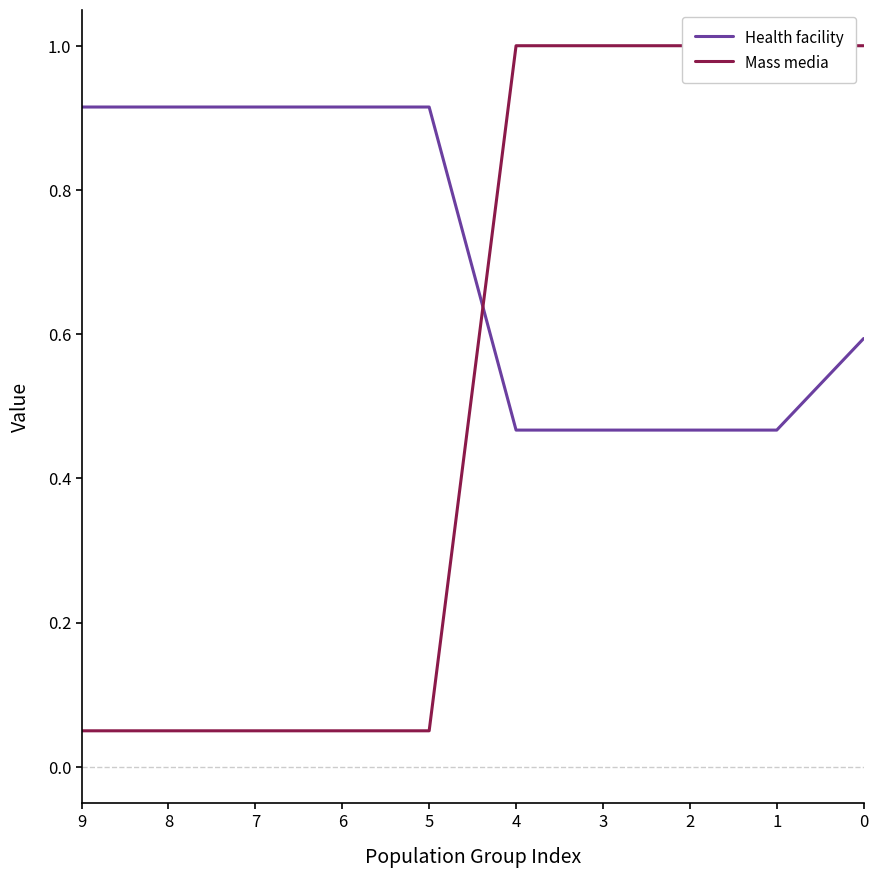

Rank the series by their maximum value, from lowest to highest.

Health facility, Mass media